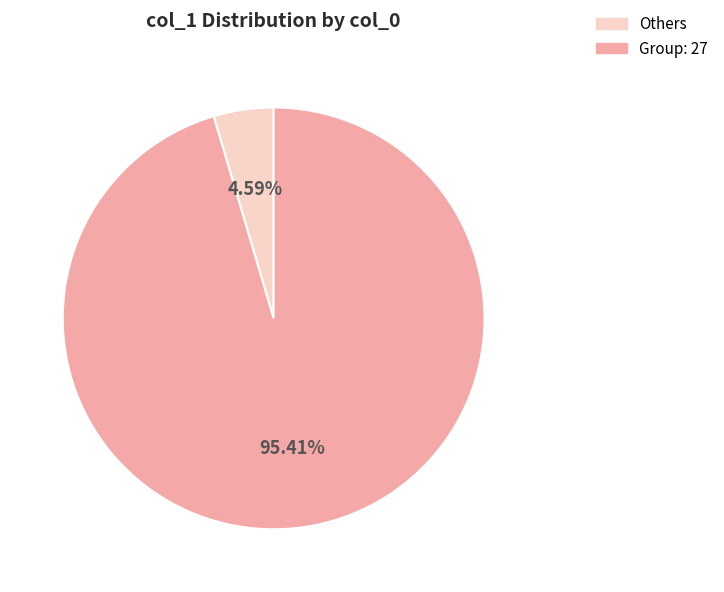

Between Group: 27 and Others, which is larger?

Group: 27